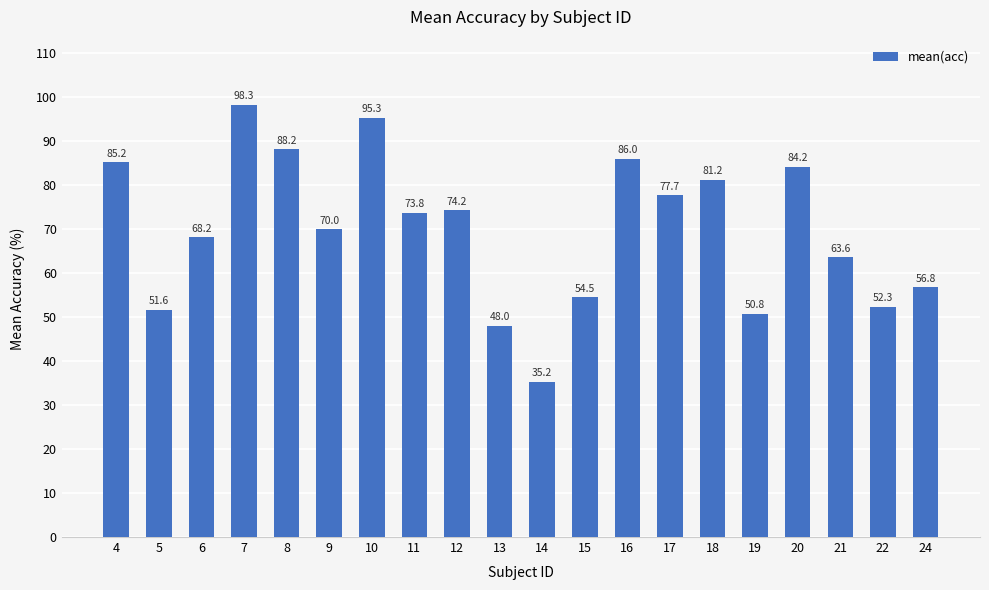

How many series are shown in this chart?

1